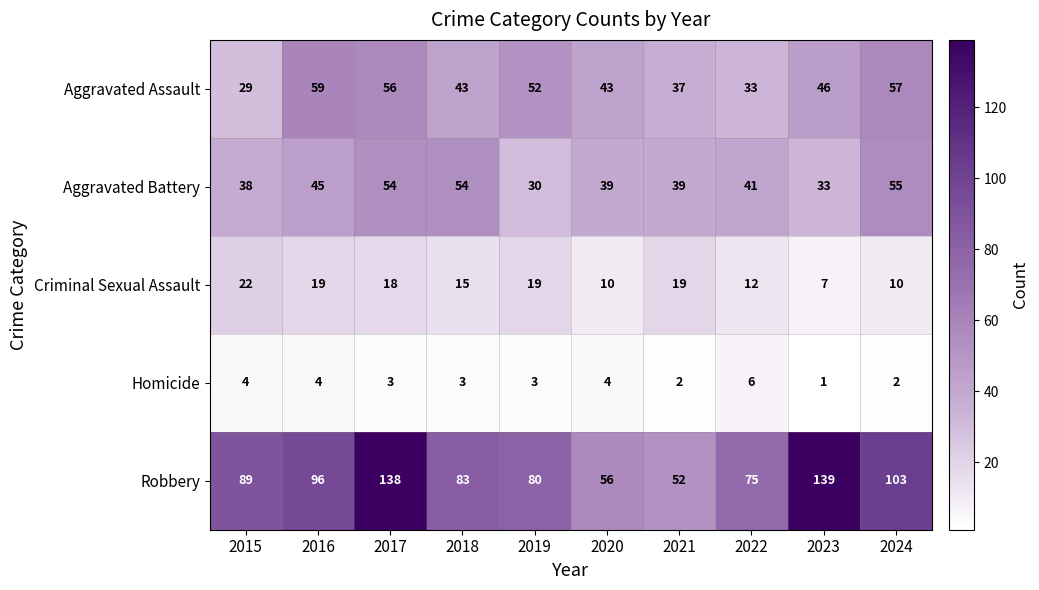

At which category is the sum across all series the highest?

2017